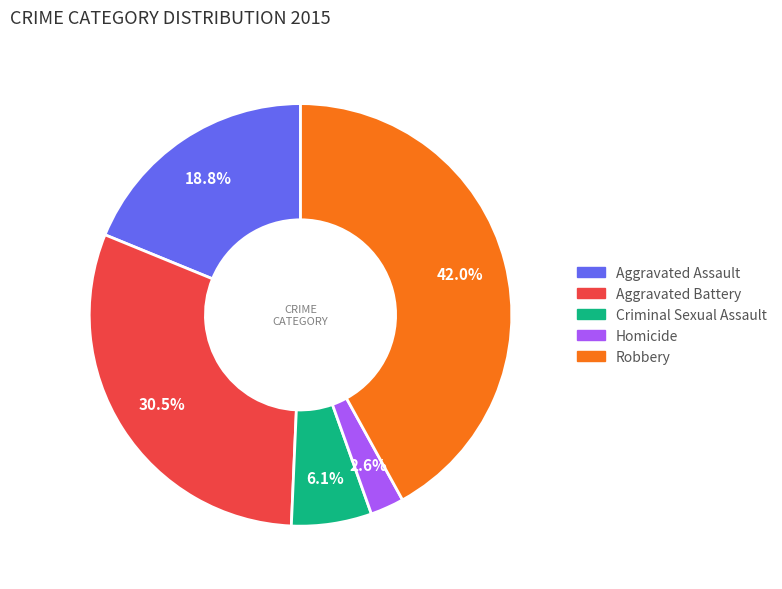

Is there any slice that represents more than half of the pie?

No